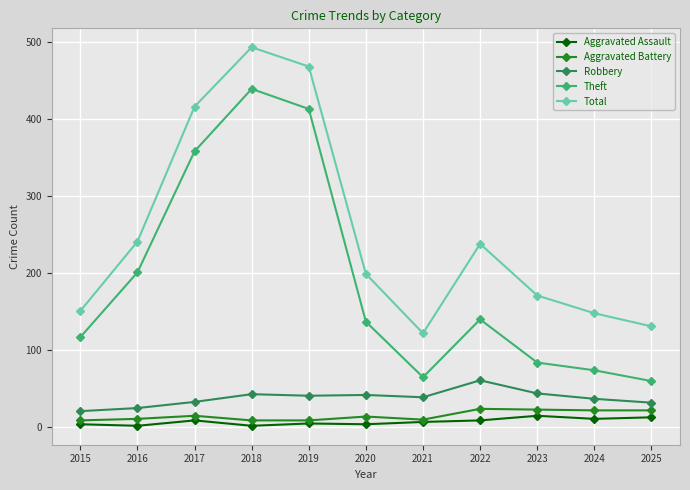

Which series changed the most between 2017 and 2022?

Theft